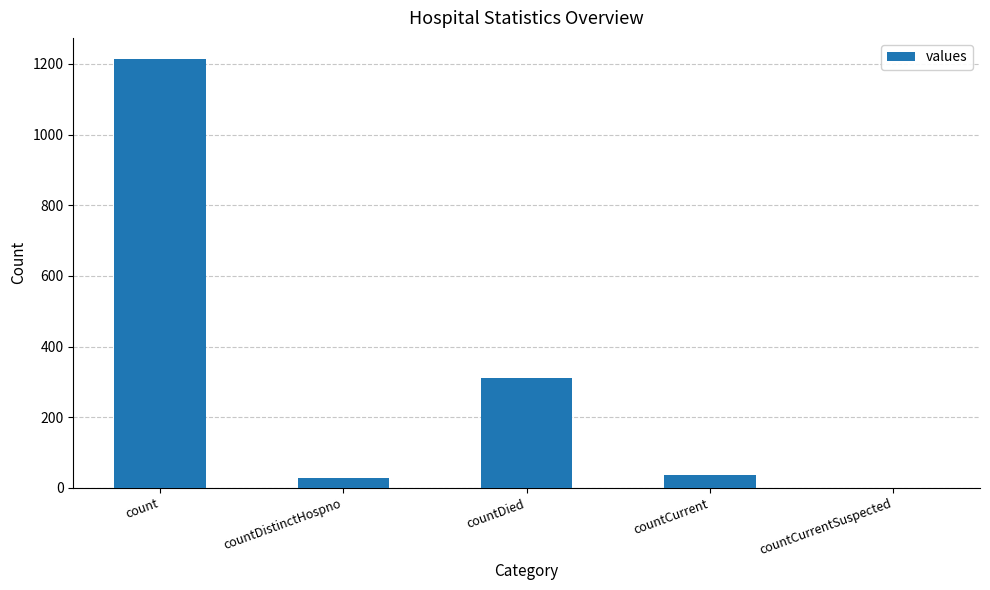

What is the sum of all values?

1587